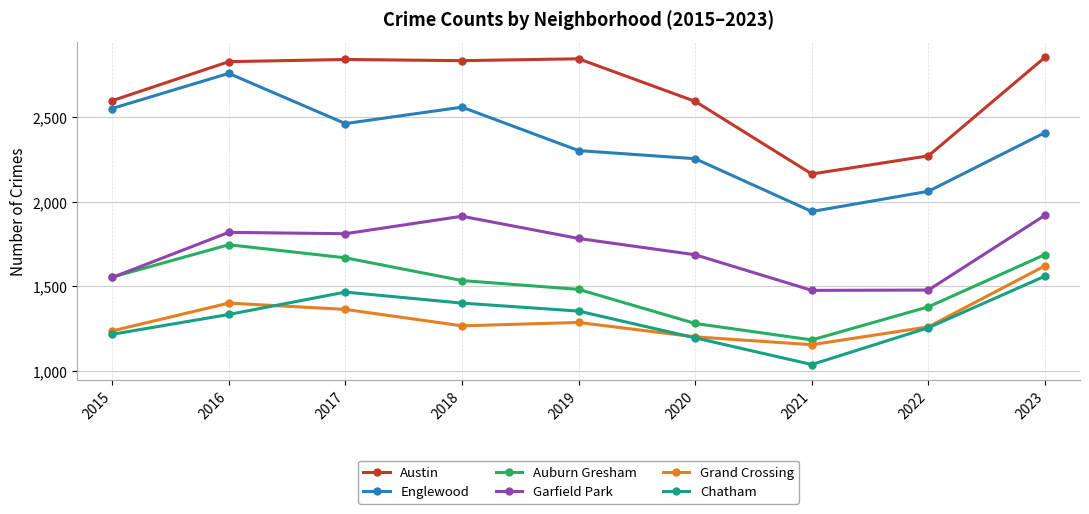

What is the difference between the Grand Crossing values at 2022 and 2015?

24